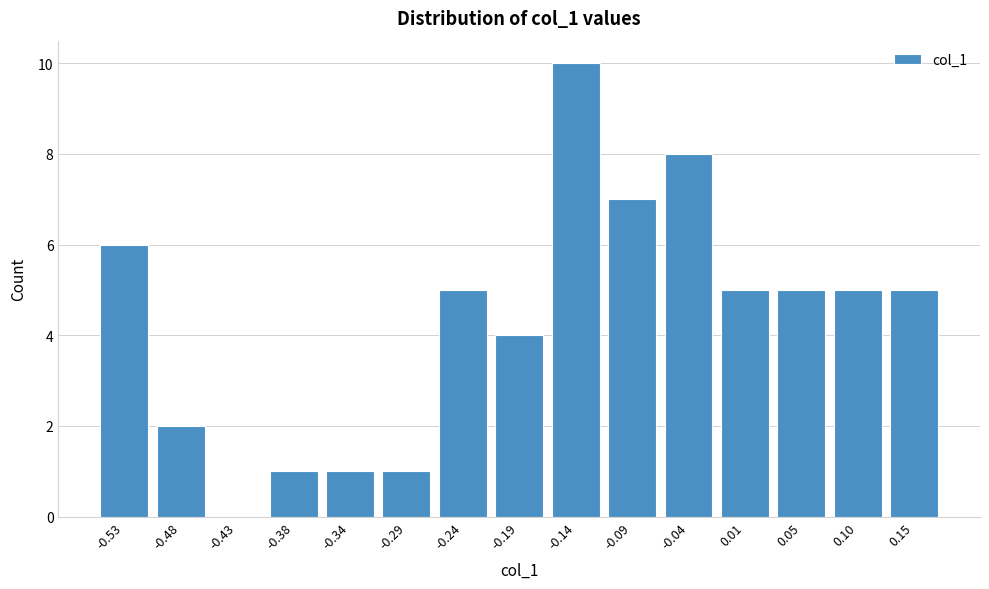

Reading right to left, what are all the values shown in this chart?

0.15=5	0.10=5	0.05=5	0.01=5	-0.04=8	-0.09=7	-0.14=10	-0.19=4	-0.24=5	-0.29=1	-0.34=1	-0.38=1	-0.43=0	-0.48=2	-0.53=6